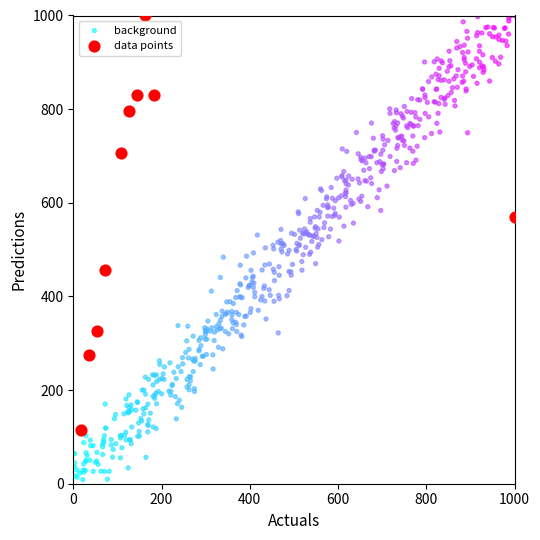

Which series contains the lowest Y value?

background